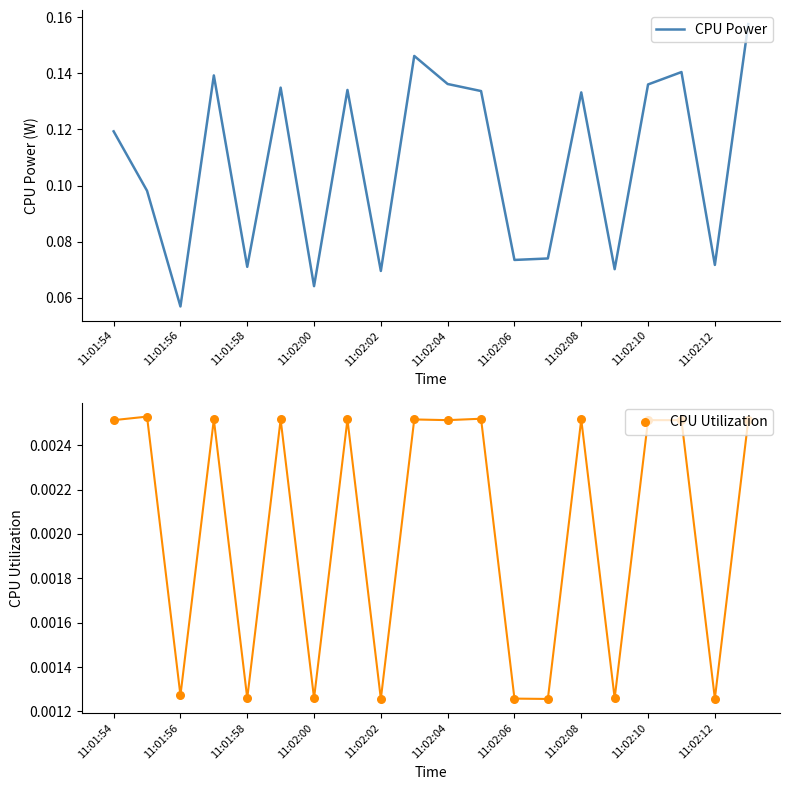

What are all the series names shown in the legend?

CPU Power, CPU Utilization